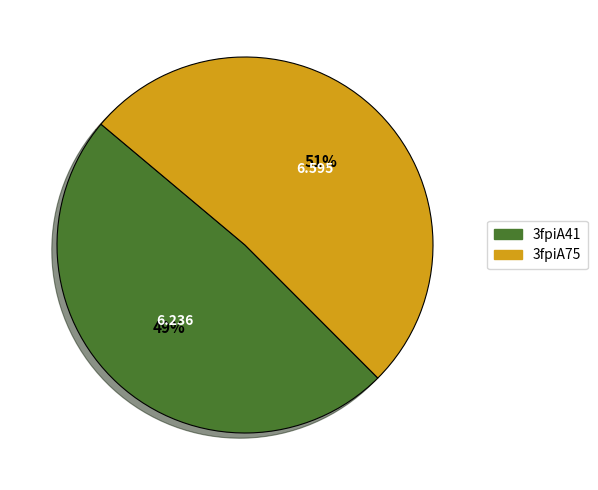

Is the sum of 3fpiA75 and 3fpiA41 greater than half?

Yes